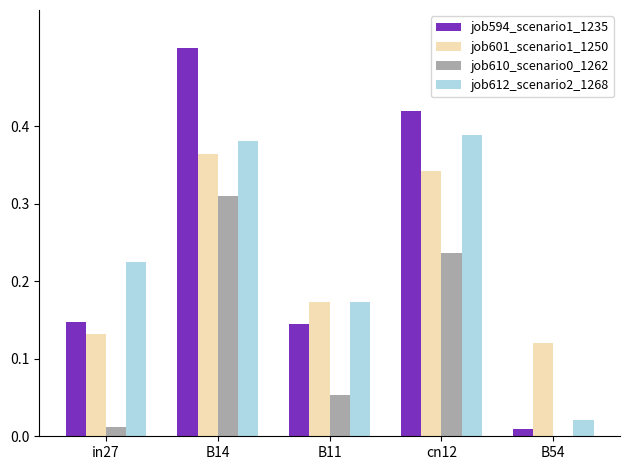

How many categories are shown in the chart?

5